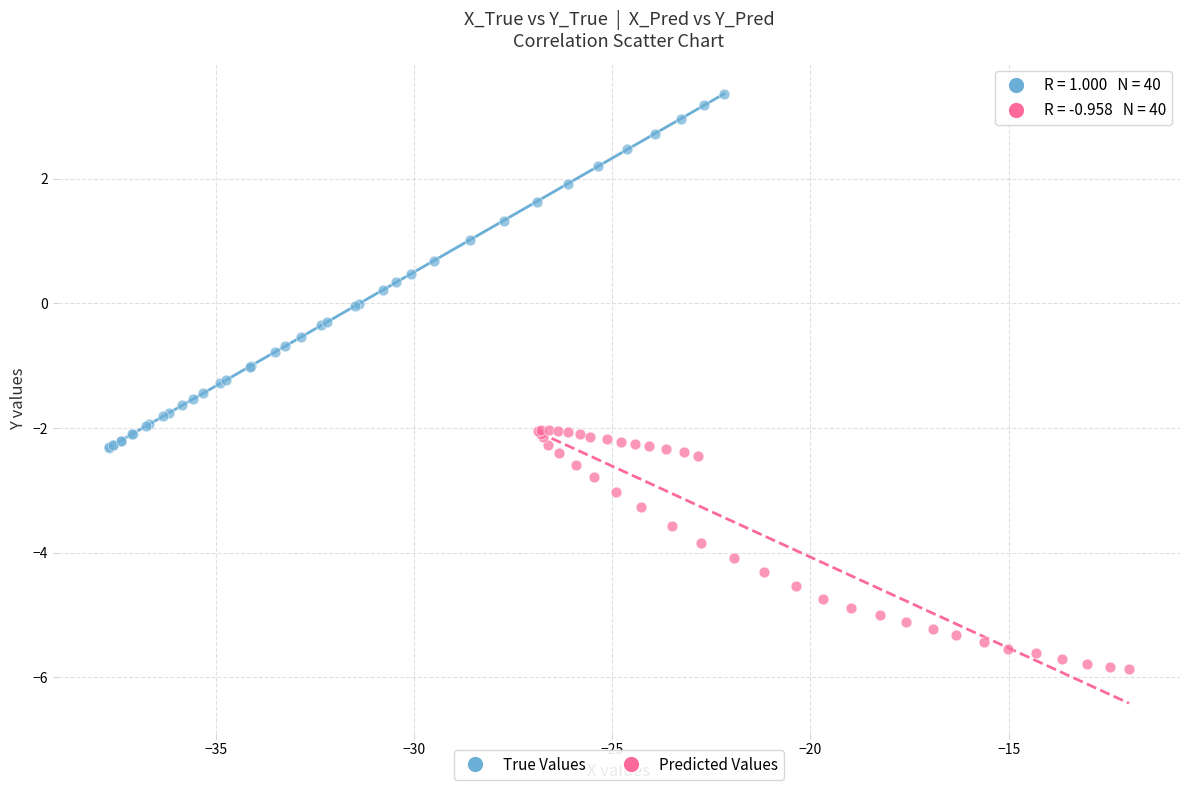

Which series reaches the minimum Y coordinate?

Predicted Values